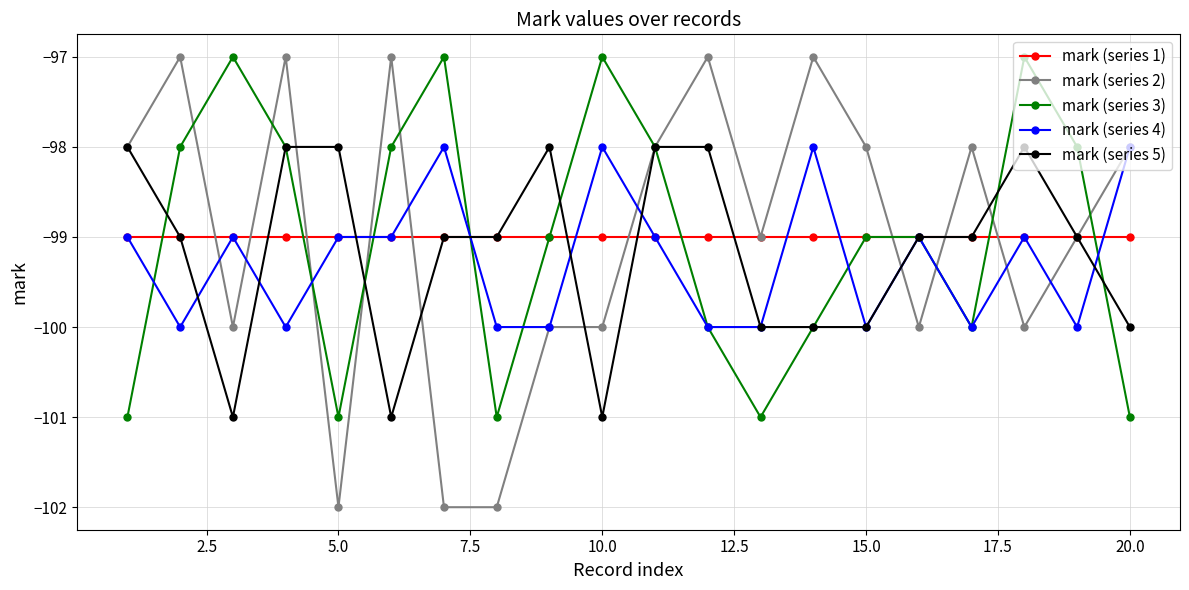

True or false: mark (series 4) has more than 1 points higher than both neighbors.

True